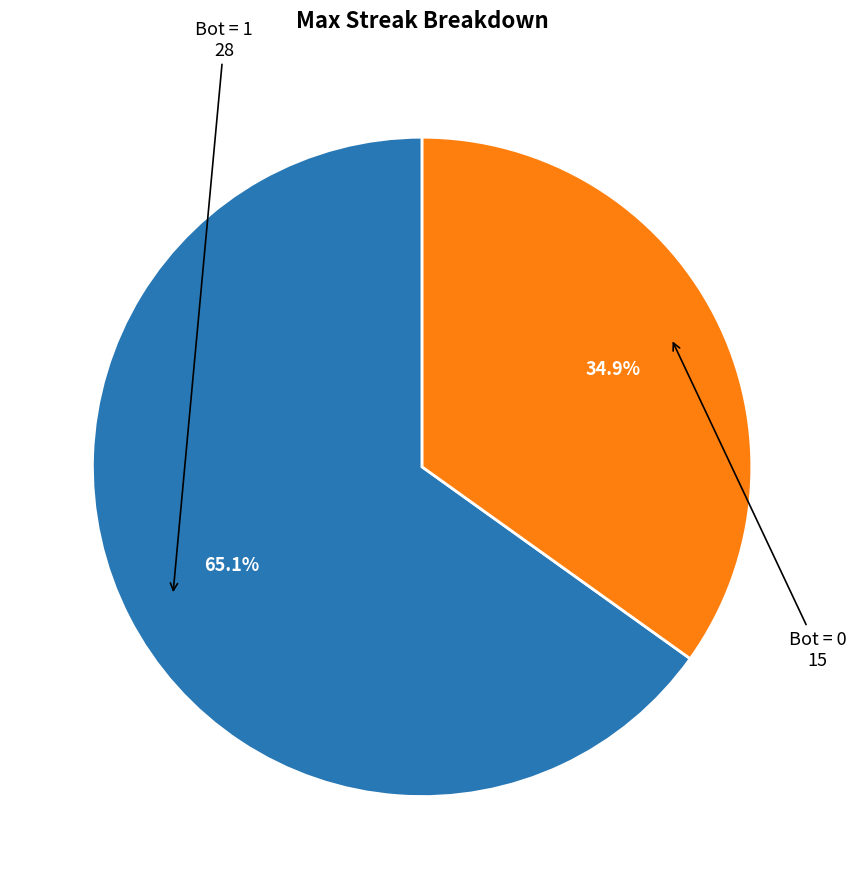

Does any single category account for the majority?

Yes